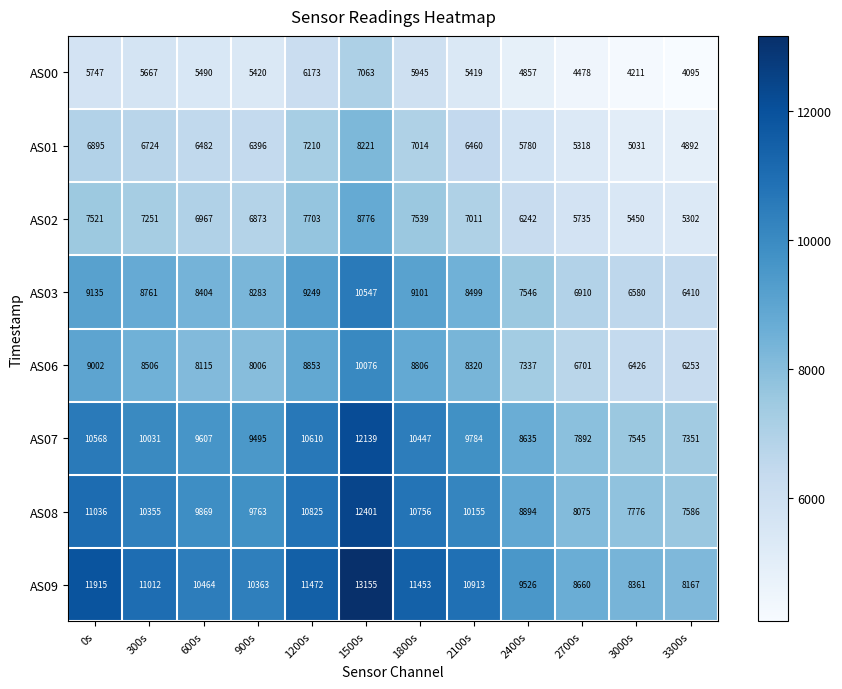

What is the minimum value for AS02?

5302